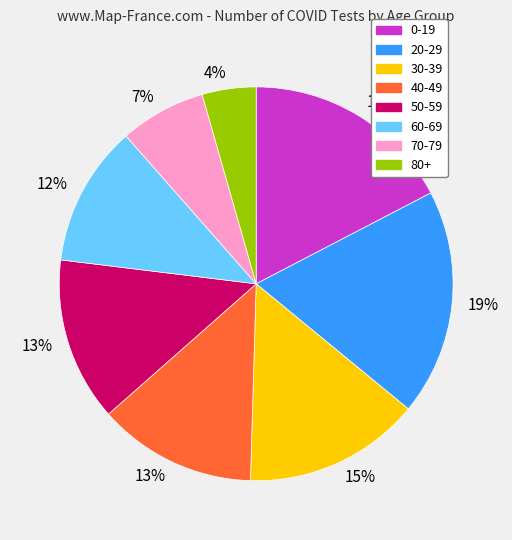

To the nearest percent, what is the combined percentage of 80+ and 70-79?

11%